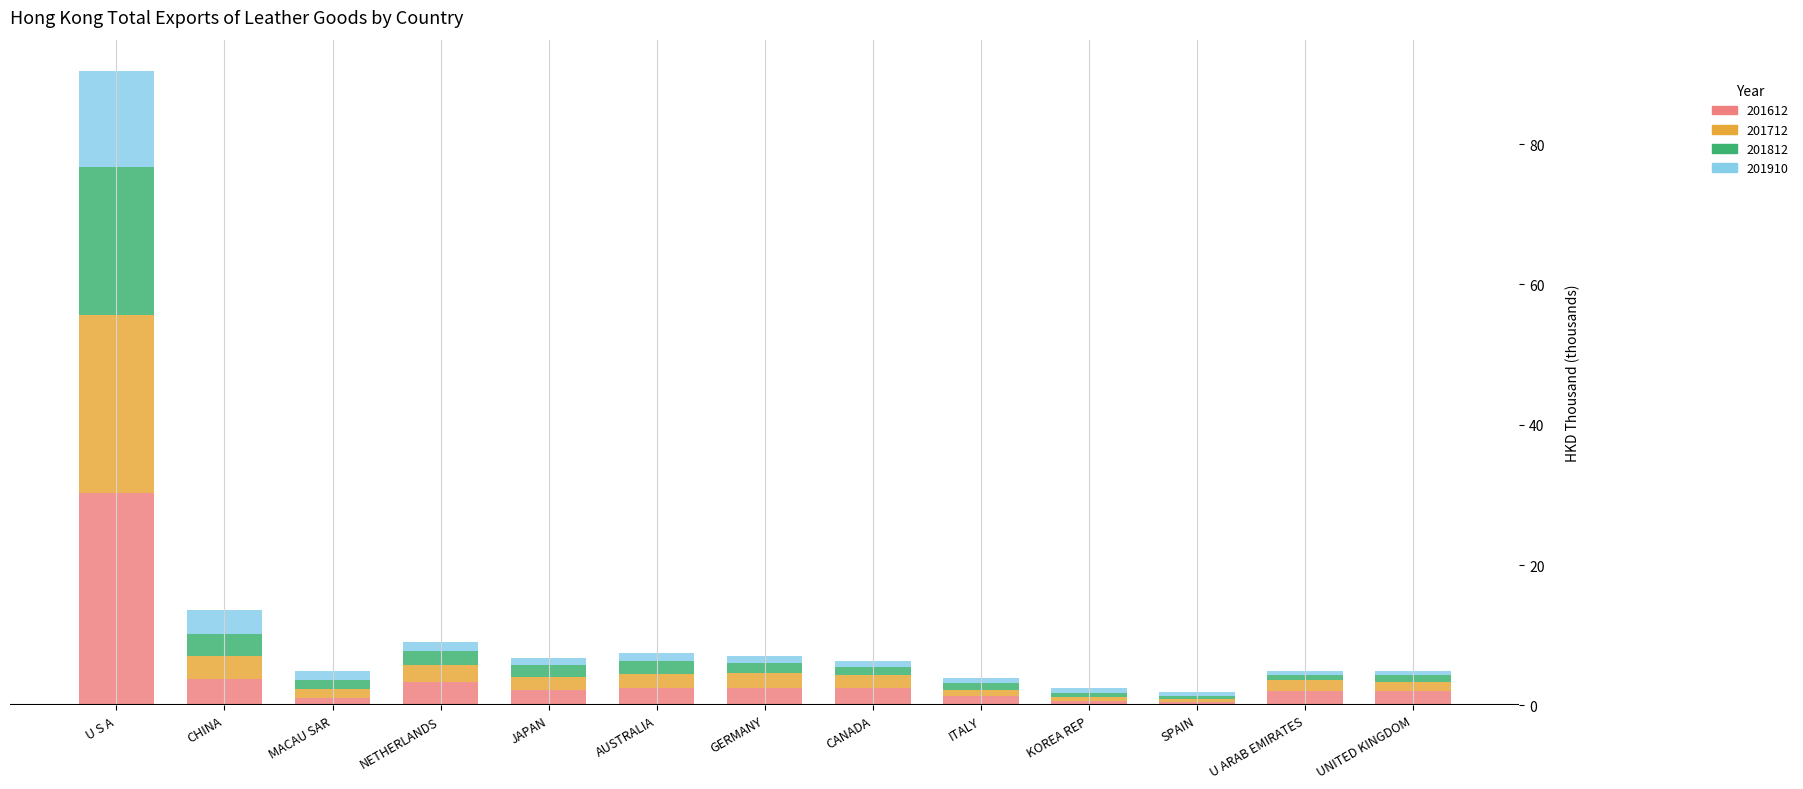

At which category is the sum across all series the highest?

U S A